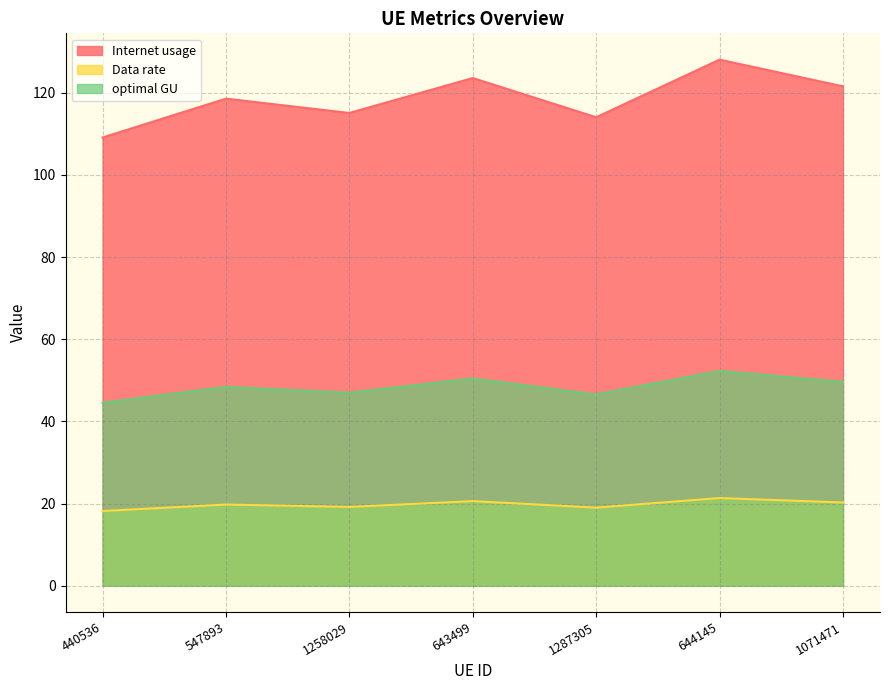

Where is Data rate nearest to the value 118?

547893